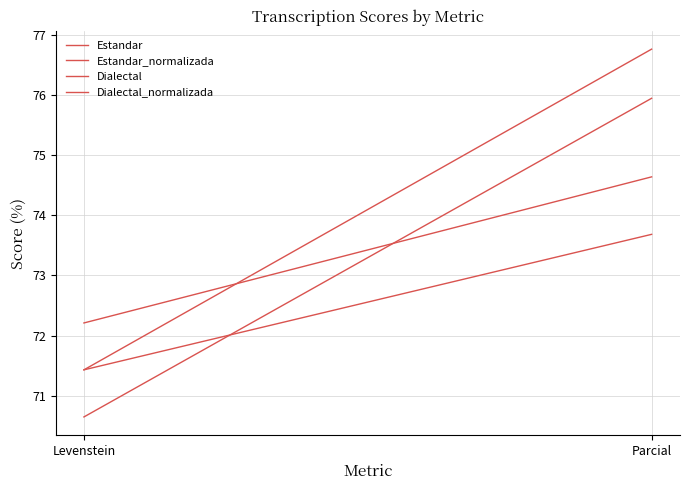

Between Parcial and Levenstein, which is larger?

Parcial